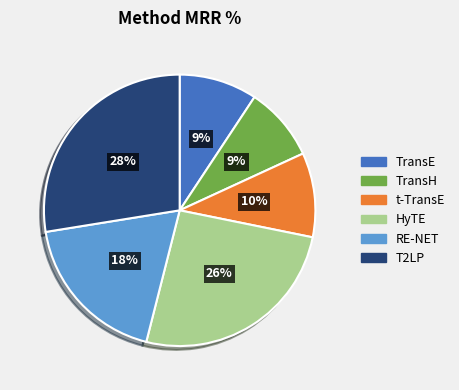

Is the sum of RE-NET and TransE greater than half?

No